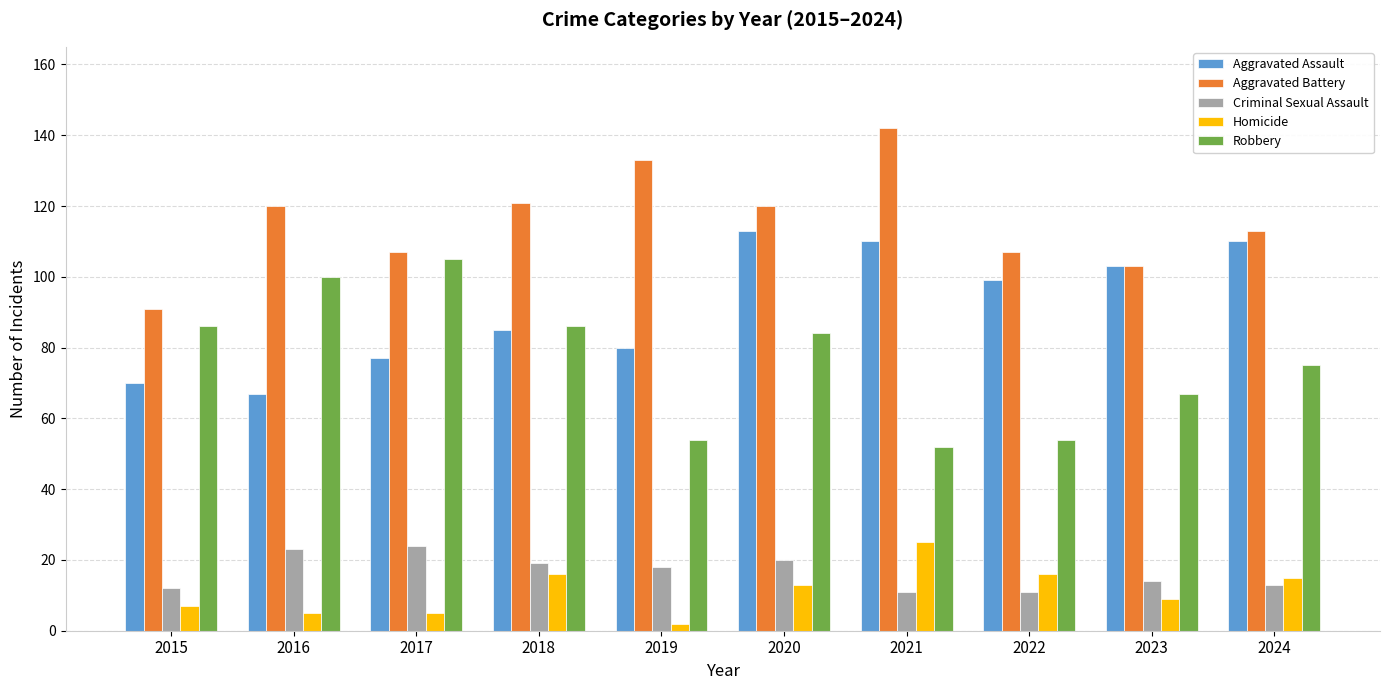

At which category is the sum across all series the highest?

2020